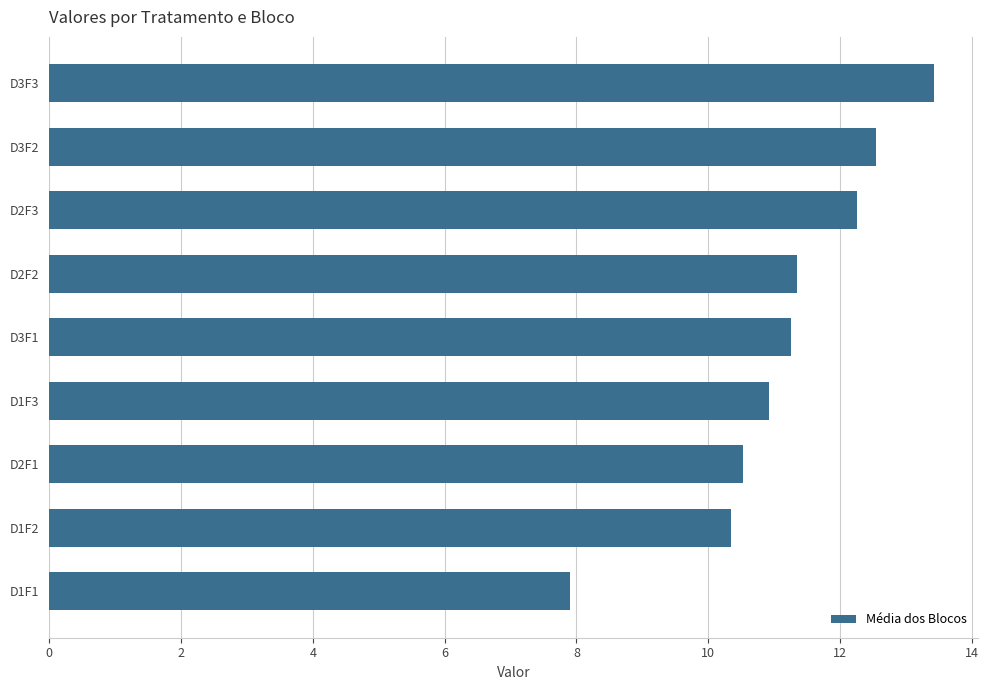

Is it true that the value at D2F1 is 5.4?

False